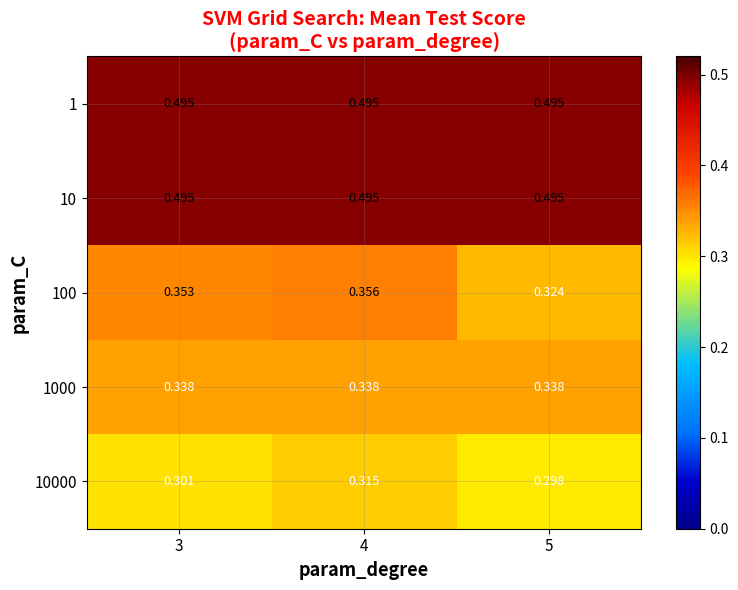

Is the value of 10 at 5 greater than the value of 100 at 4?

Yes